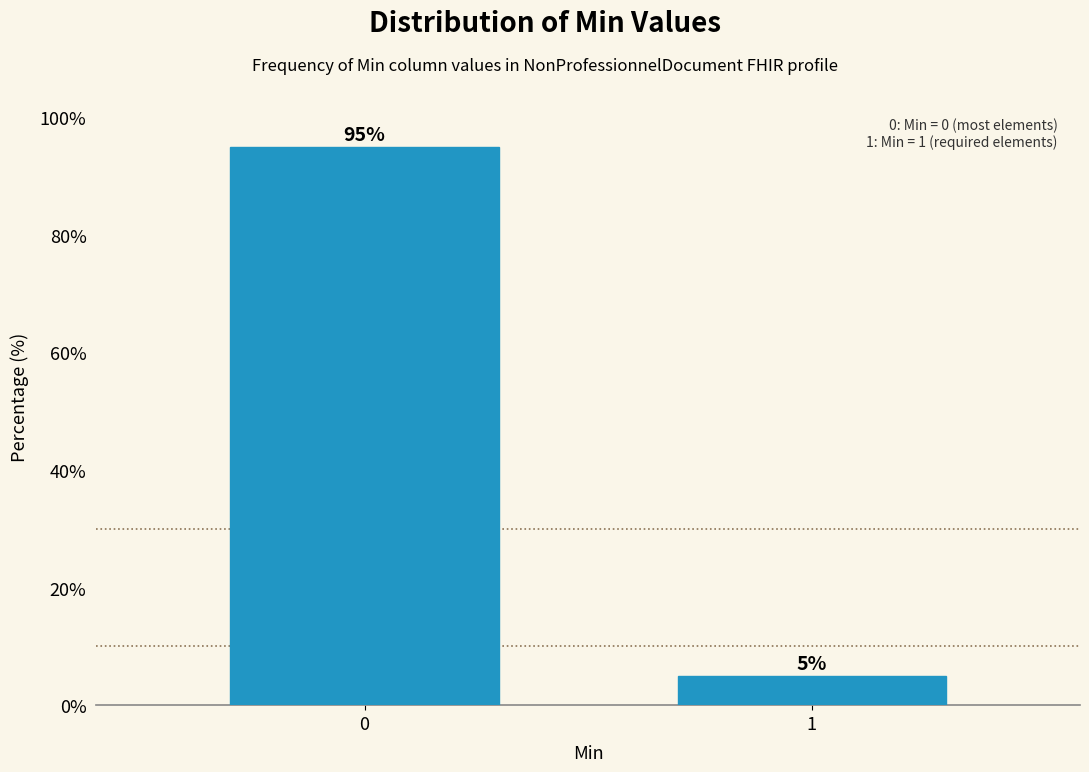

Reading right to left, what are all the values shown in this chart?

5	95